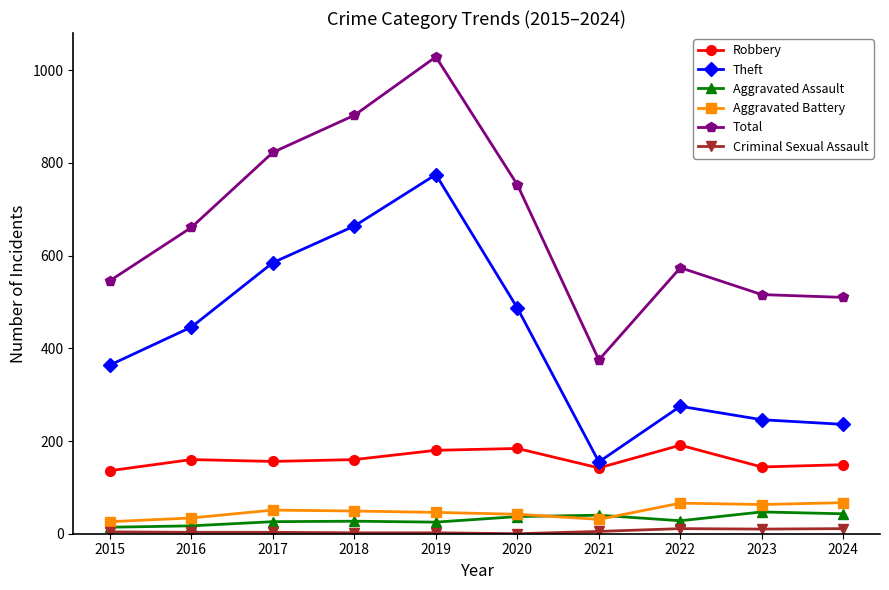

What is the value of the Total point at the 6th from the left?

753